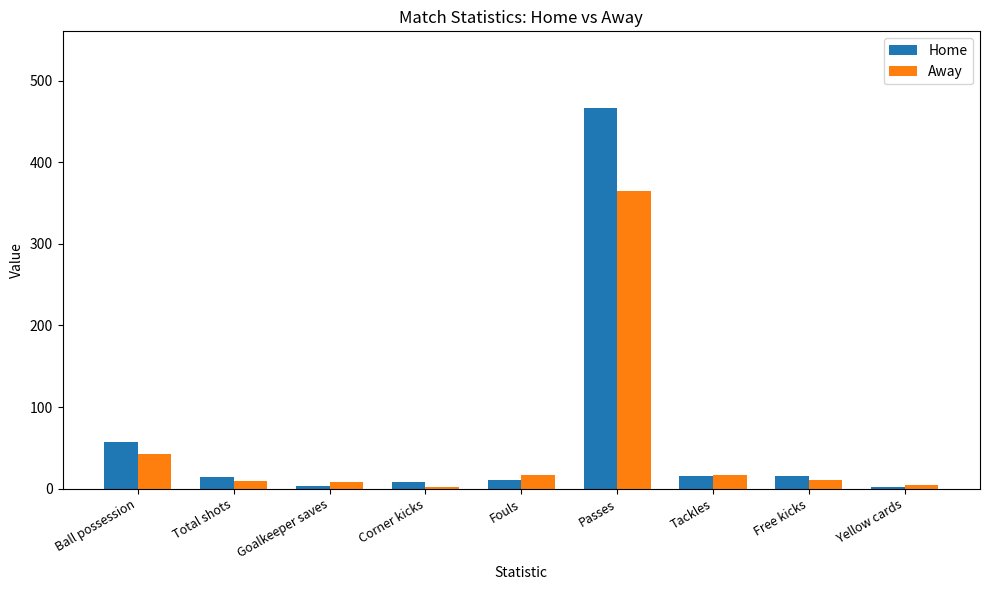

Which series has the largest range (max minus min)?

Home